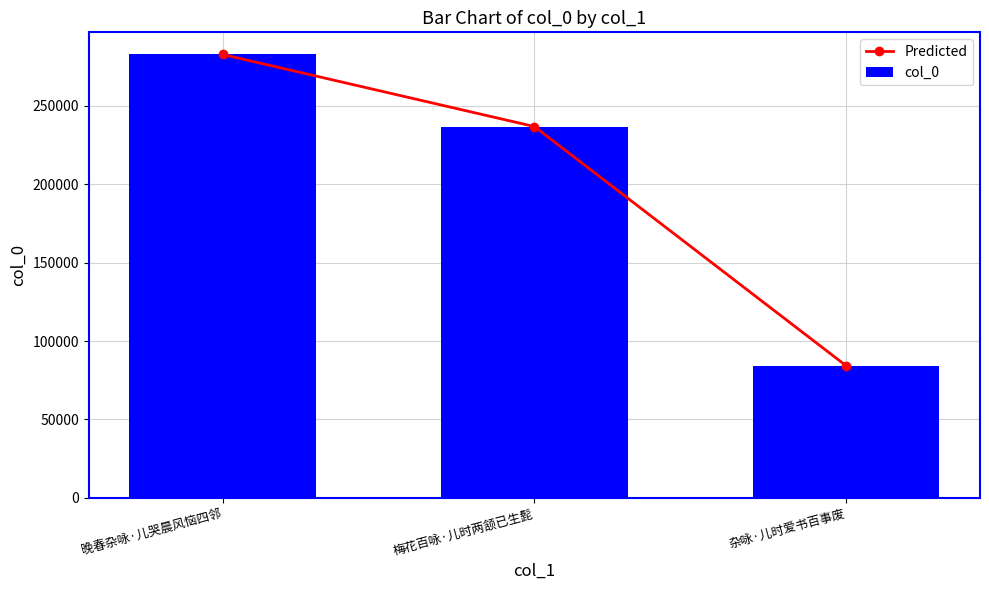

What is the maximum value for col_0?

282813